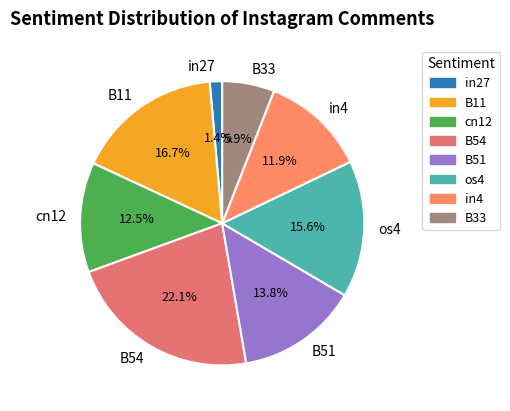

Which slice is the smallest?

in27